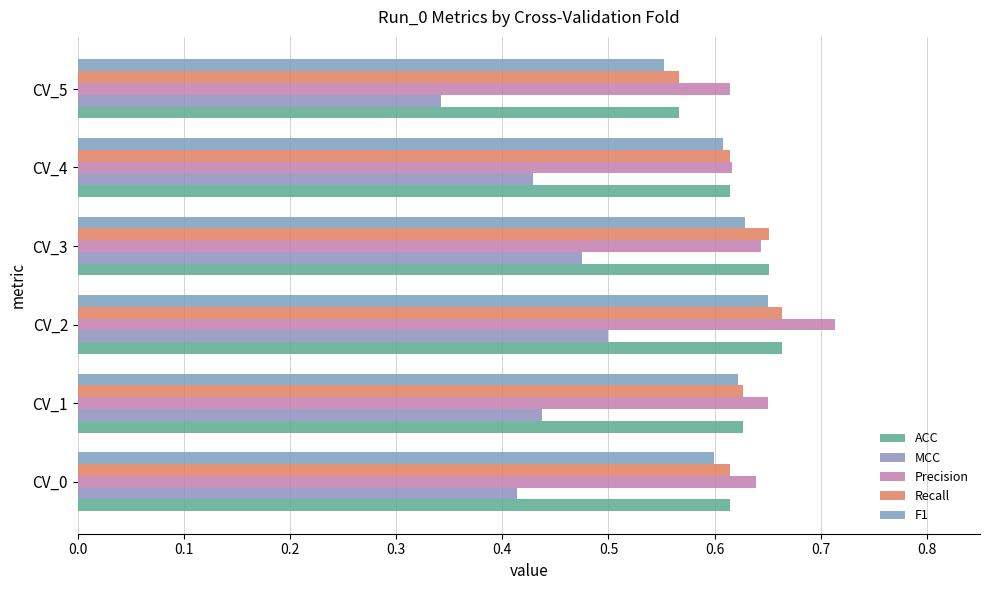

What is the difference between the maximum and minimum values in the ACC series?

0.1